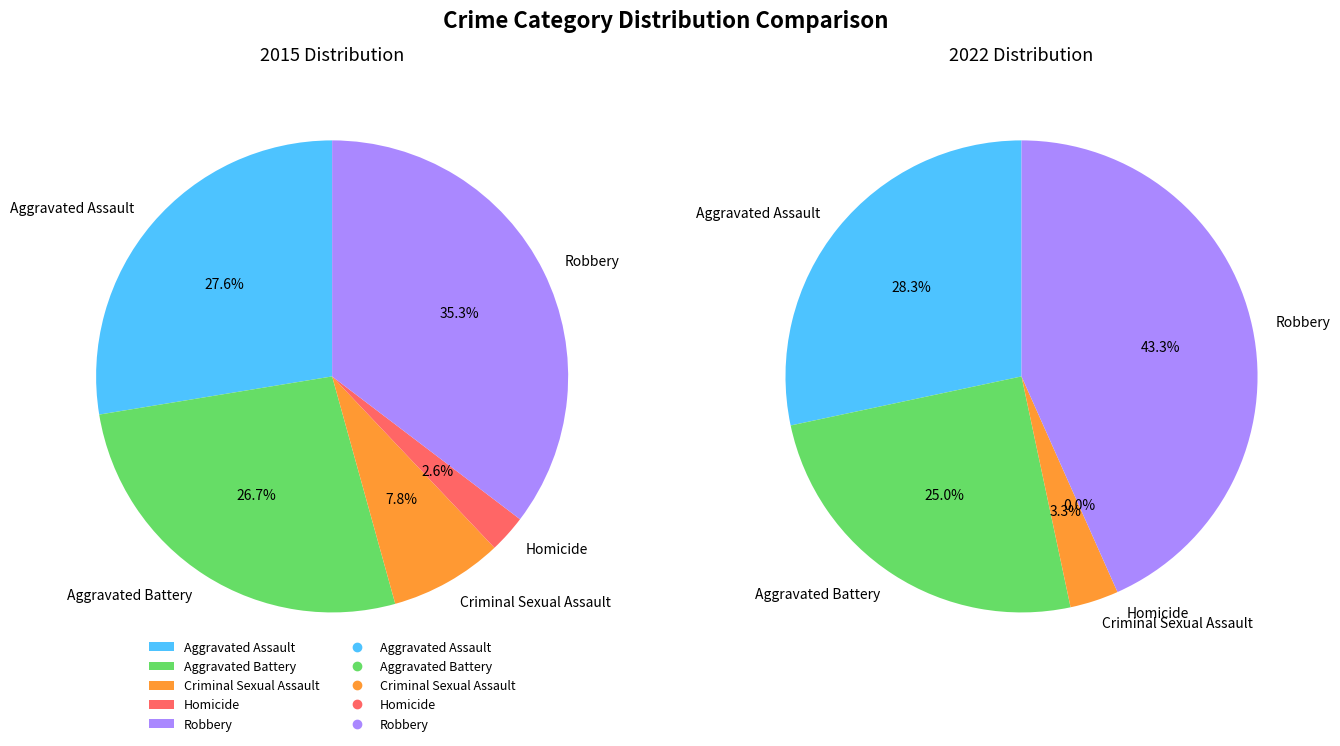

What percentage is the values_2015 slice, to the nearest percent?

28%